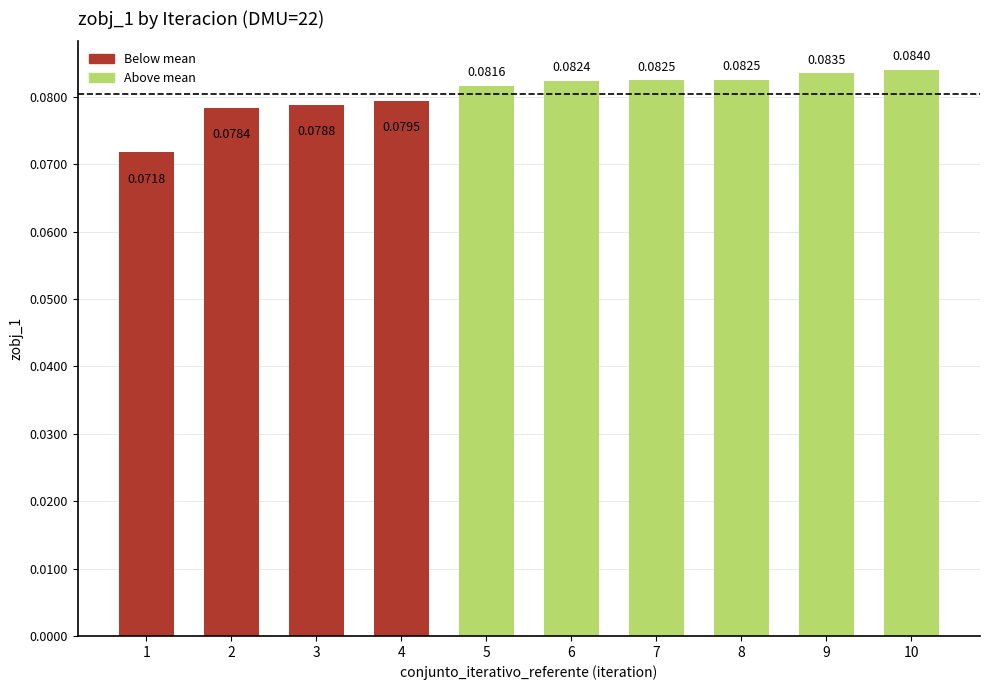

How many values are between 0 and 1?

10